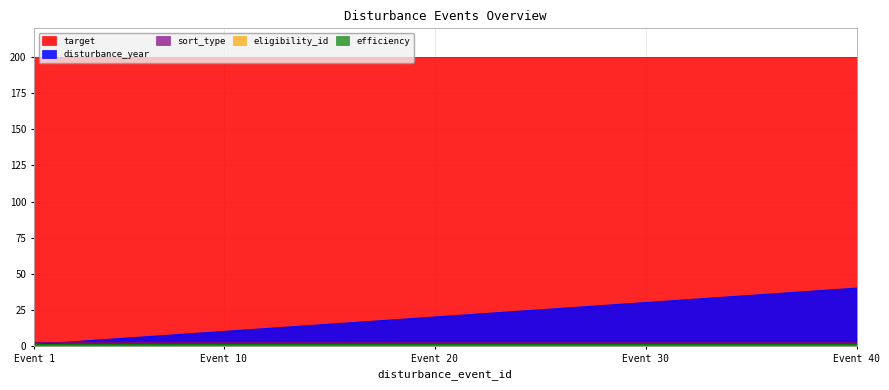

Is it true that sort_type equals 1 at 28?

False